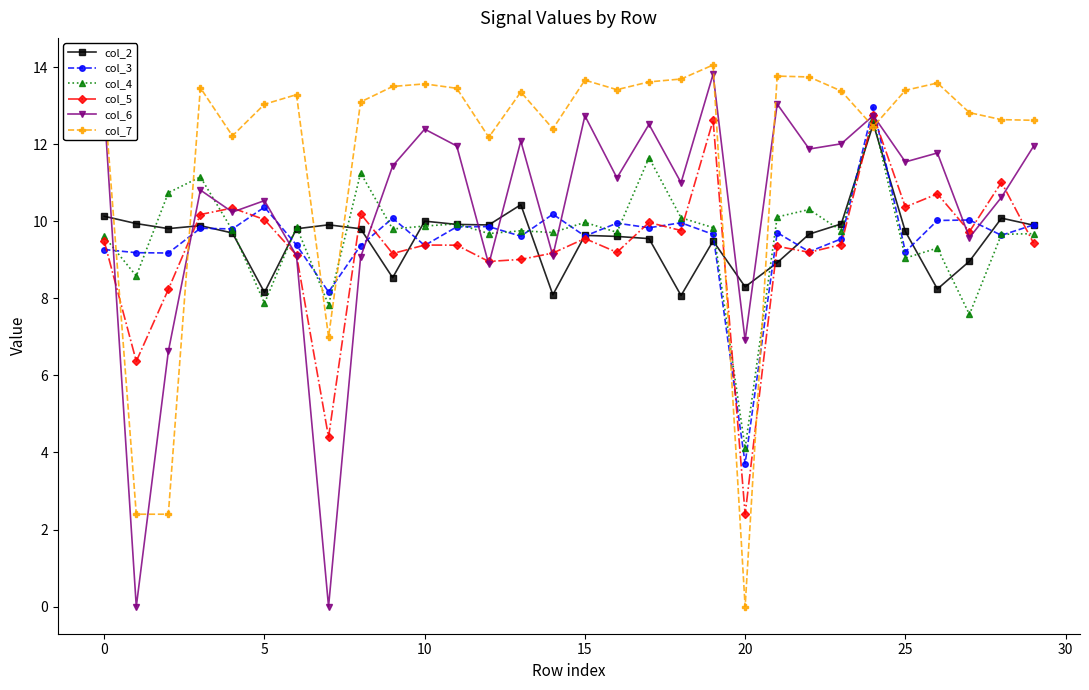

What is the value of the col_5 point at the 6th from the left?

10.0